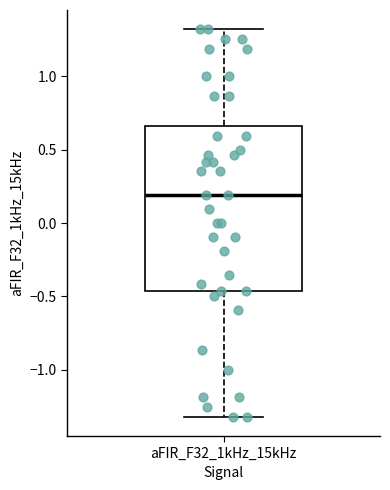

Where does the median line of the box for aFIR_F32_1kHz_15kHz sit on the y-axis? The values are not printed on the chart, so give them approximately, as read against the axis.

0.20